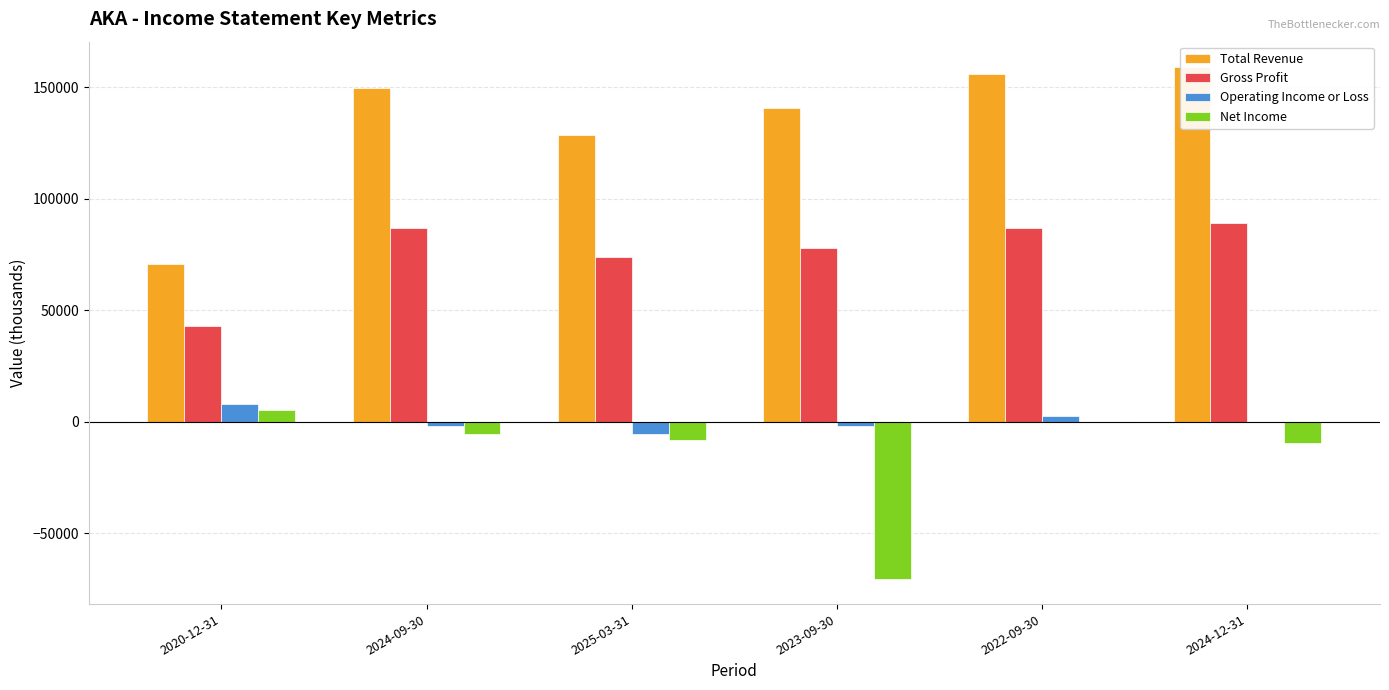

Which series has the largest total across all categories?

Total Revenue